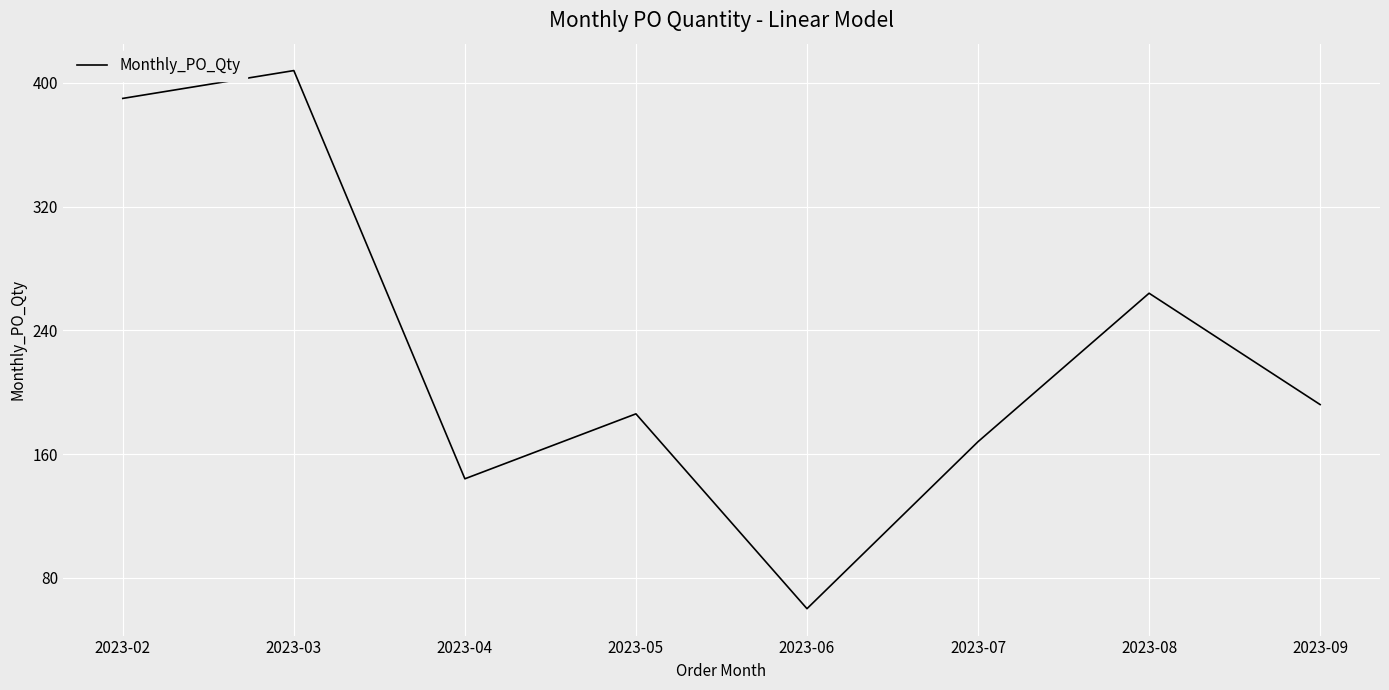

How many lines are shown in the chart?

1